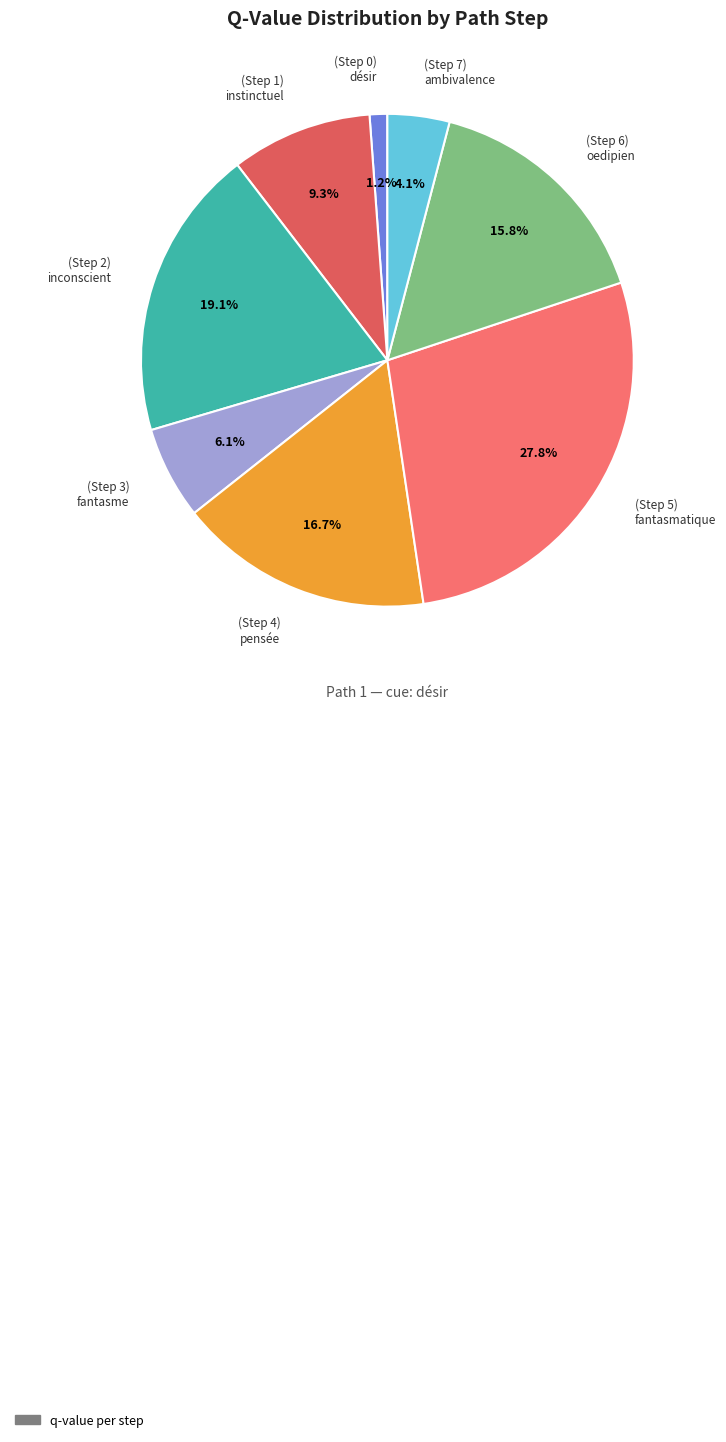

How many segments does this pie chart have?

8